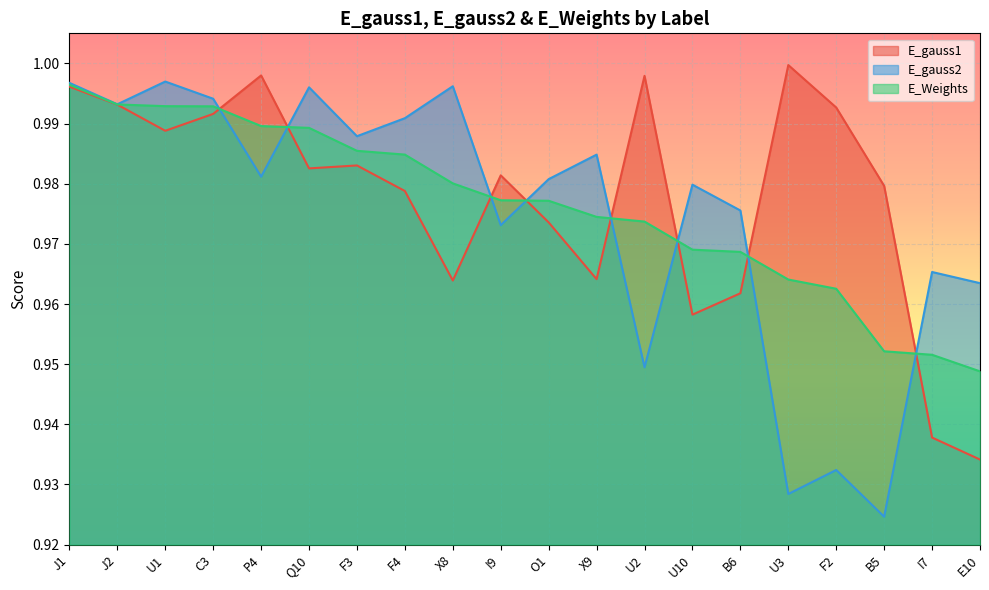

True or false: E_gauss1 has more than 2 points higher than both neighbors.

True